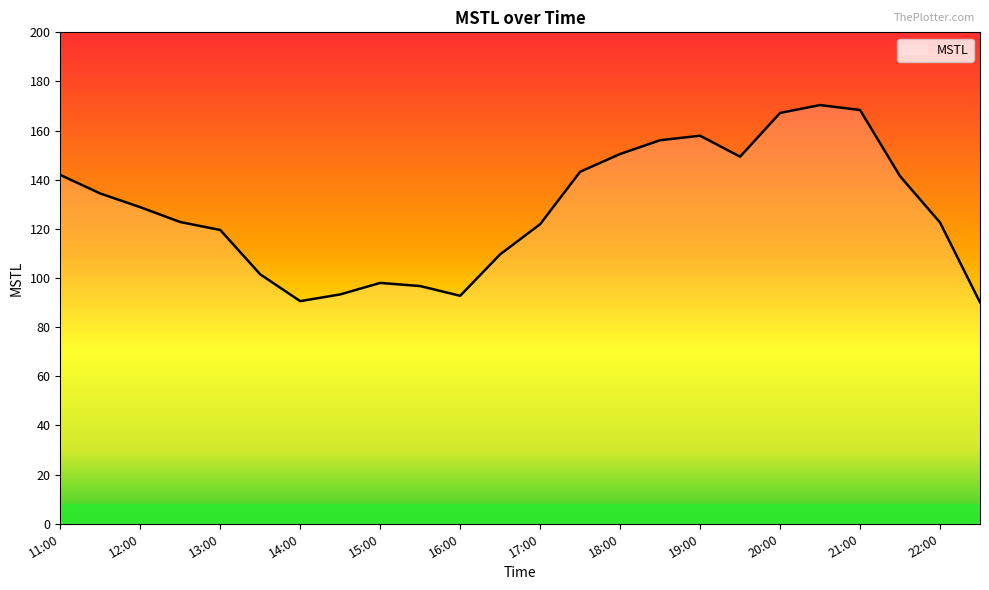

What is the difference between the maximum and second lowest values?

79.8